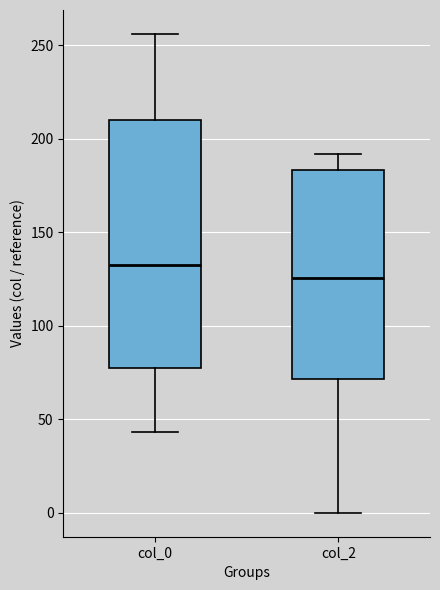

Comparing the boxes themselves (not the whiskers), which one is the tallest?

col_0